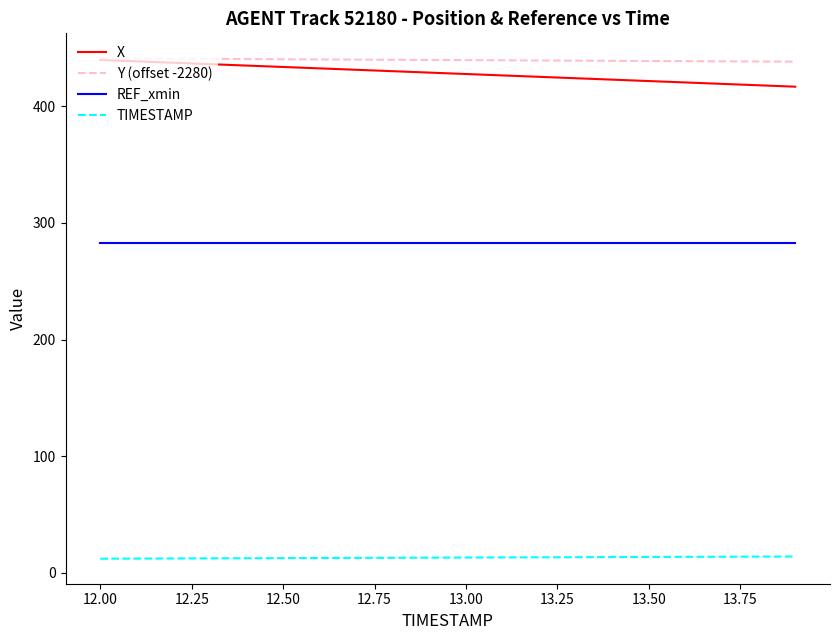

What is the greatest value displayed?

441.2